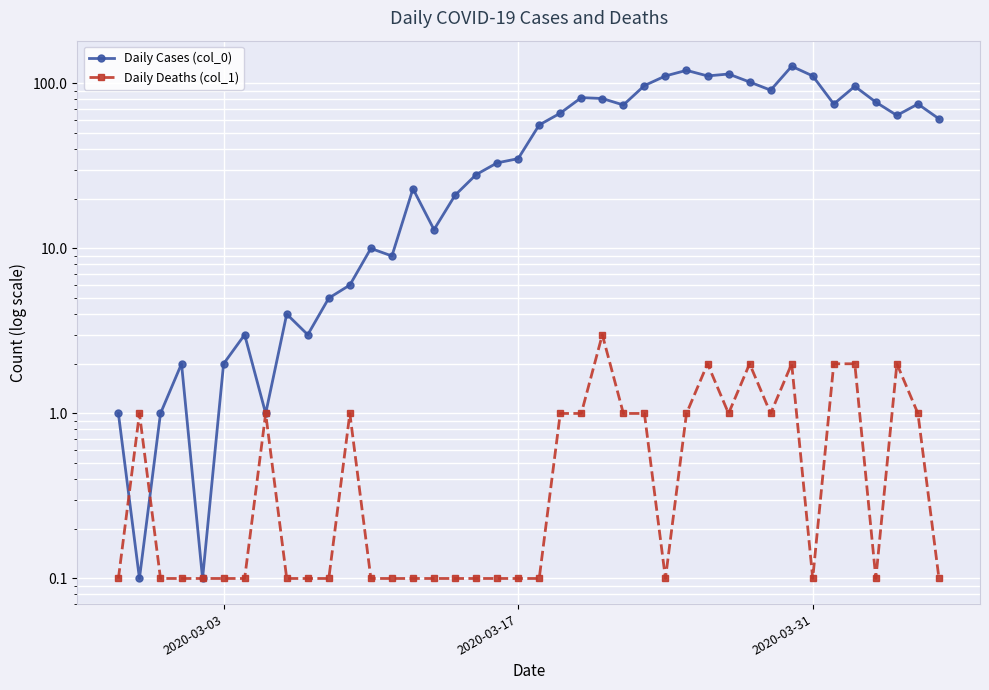

How many intersections are there between Daily Deaths (col_1) and Daily Cases (col_0)?

2